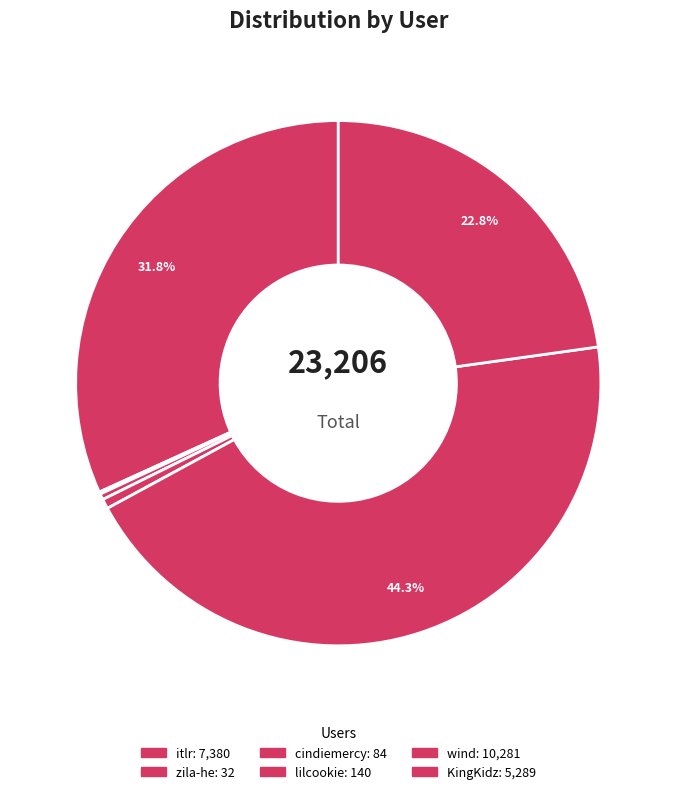

Which has a higher value, cindiemercy or KingKidz?

KingKidz